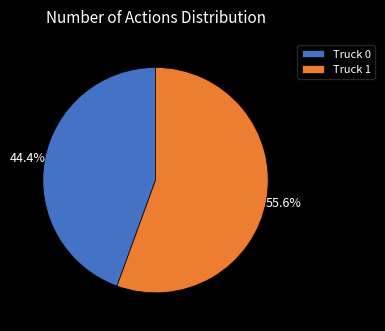

To the nearest percent, what percentage of the pie is Truck 0?

44%